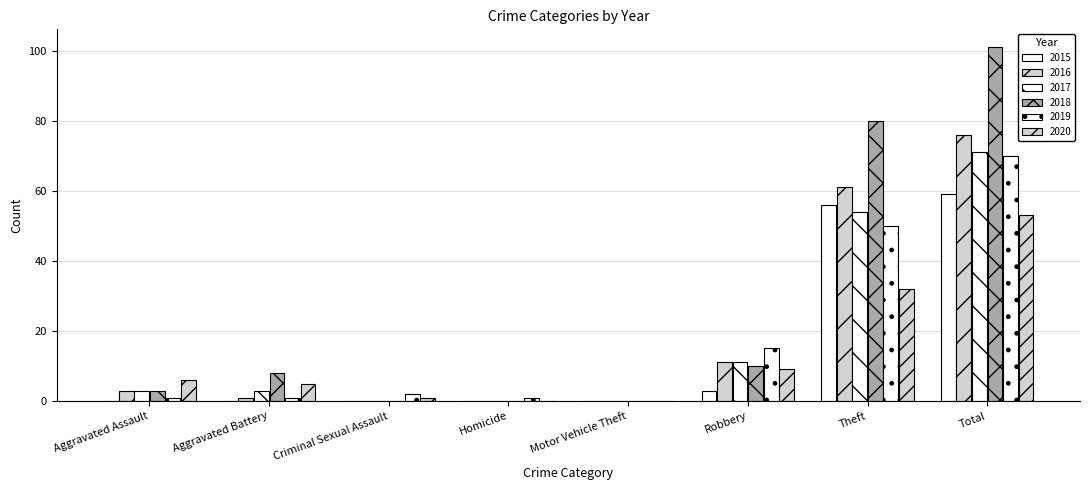

Where is 2018 nearest to the value 50?

Theft